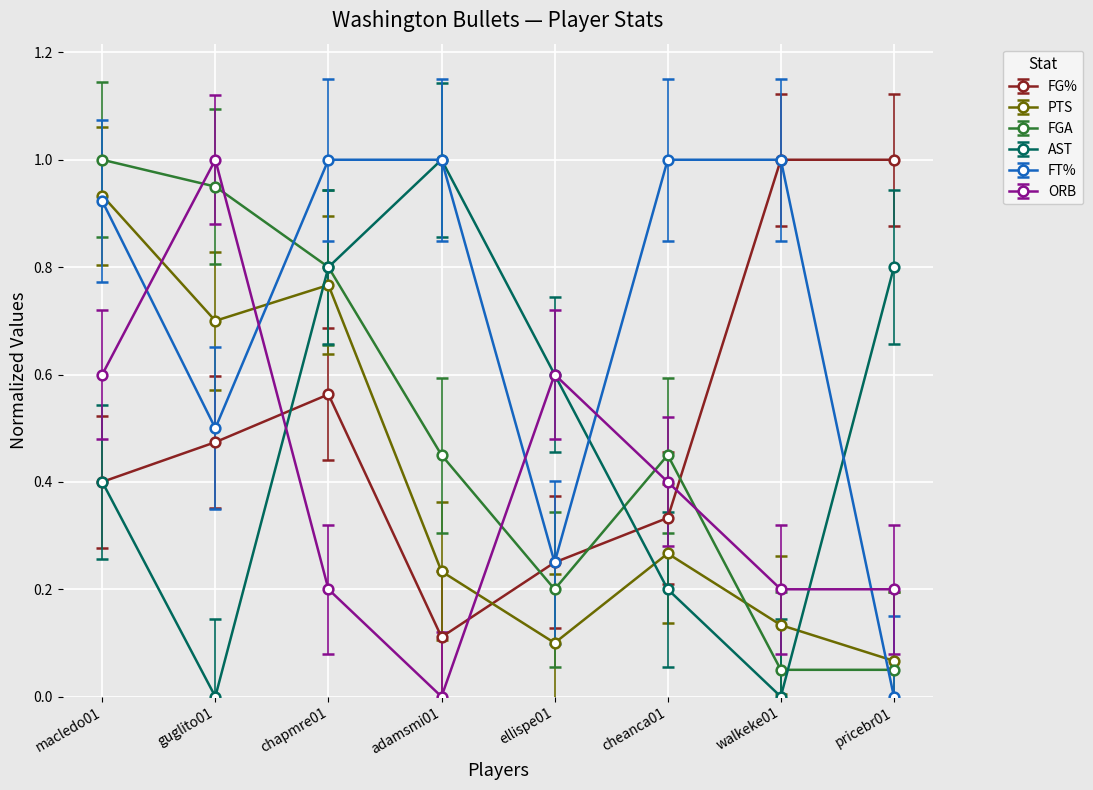

What are all the series names shown in the legend?

FG%, PTS, FGA, AST, FT%, ORB